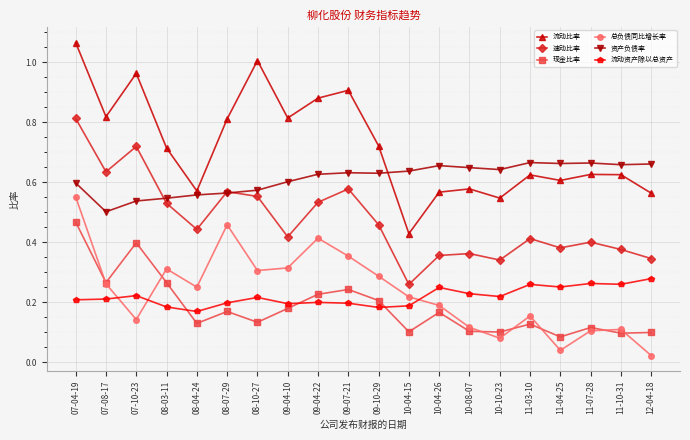

Rank the series at 09-07-21 from highest to lowest value.

流动比率, 资产负债率, 速动比率, 总负债同比增长率, 现金比率, 流动资产除以总资产